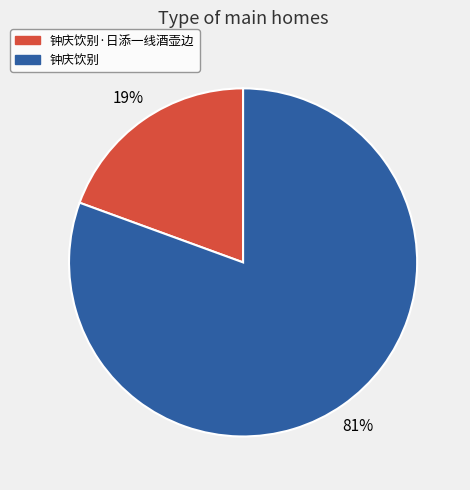

Is it true that 钟庆饮别·日添一线酒壶边 is 25% of the pie?

False